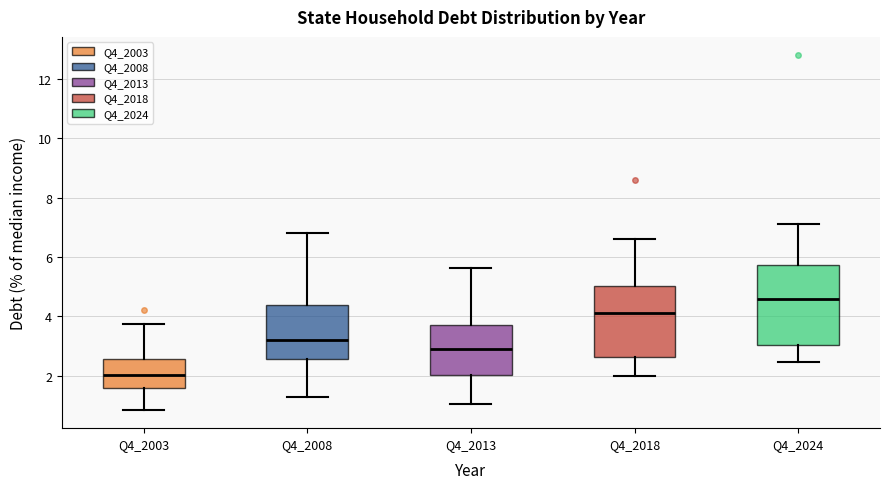

Which box is the tallest, from its lower edge to its upper edge?

Q4_2024